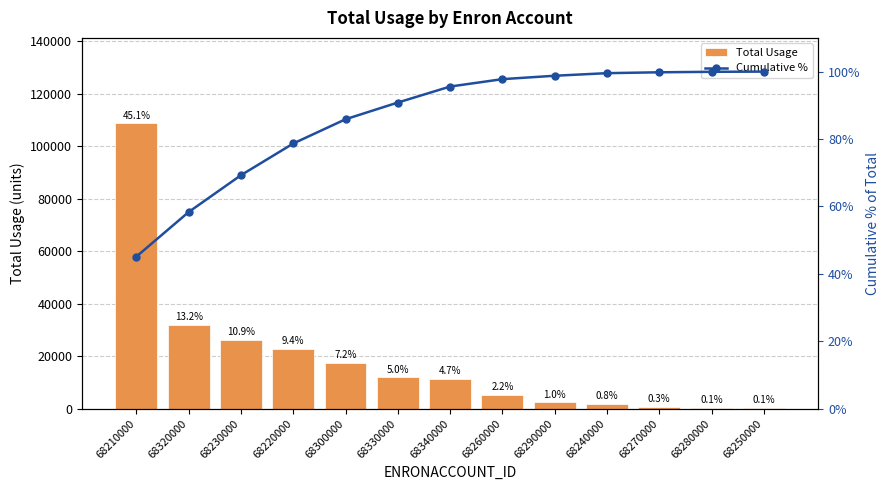

Reading right to left, list all the values displayed in this chart.

Total Usage: 68250000=150.0	68280000=336.0	68270000=627.0	68240000=1845.0	68290000=2424.0	68260000=5280.0	68340000=11413.0	68330000=11926.0	68300000=17307.0	68220000=22620.0	68230000=26280.0	68320000=31800.0	68210000=108602.0
Cumulative %: 68250000=100.0	68280000=99.9	68270000=99.8	68240000=99.5	68290000=98.8	68260000=97.8	68340000=95.6	68330000=90.8	68300000=85.9	68220000=78.7	68230000=69.3	68320000=58.4	68210000=45.1